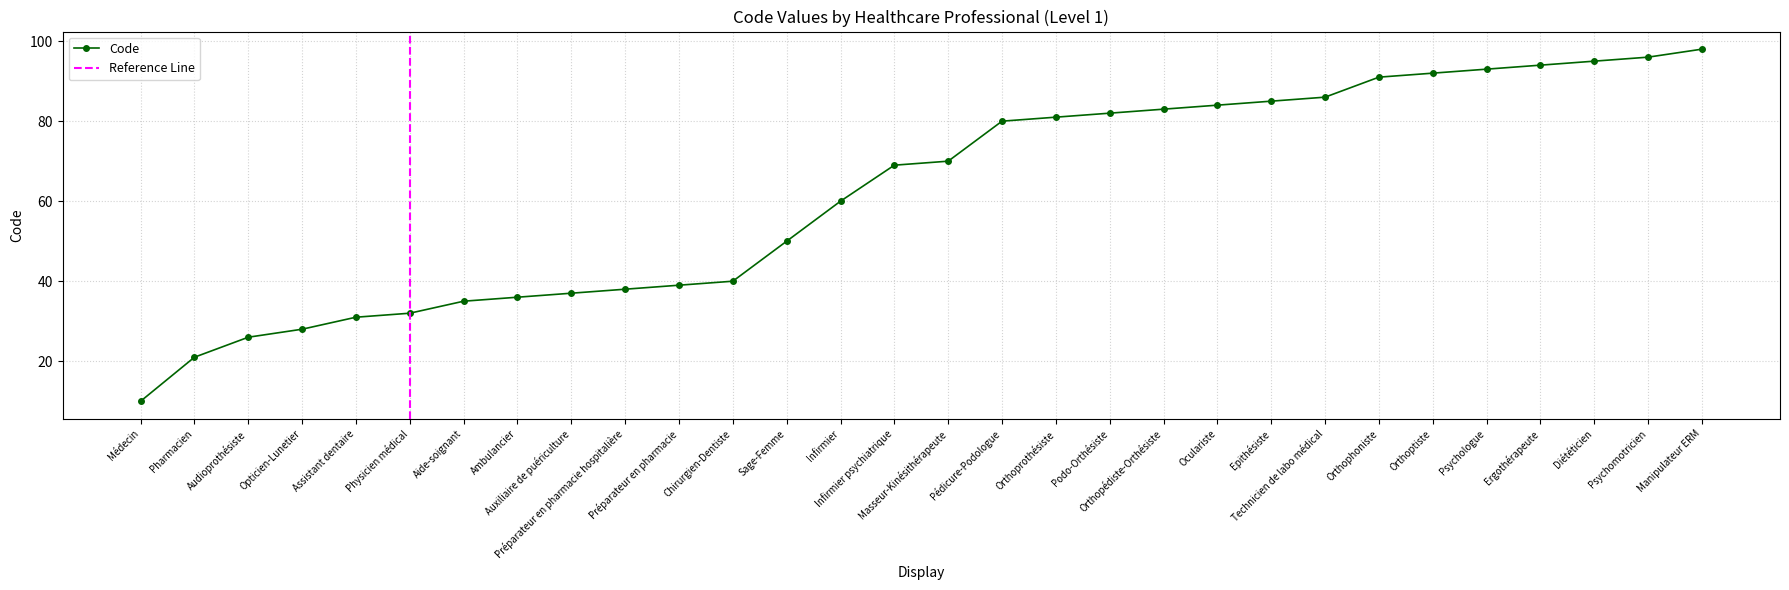

The chart shows a value of 10 at Médecin. True or false?

True